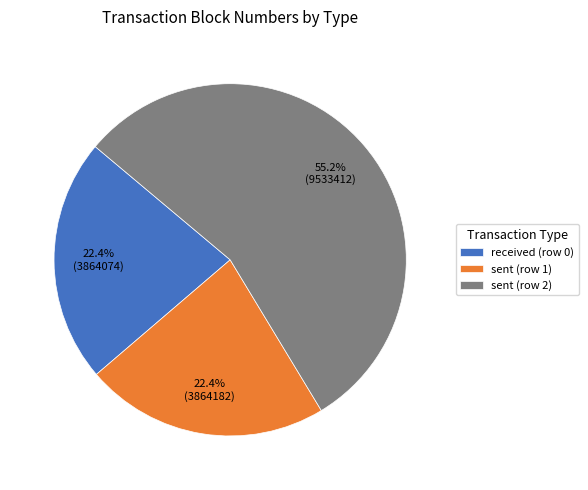

Is it true that received (row 0) is 22% of the pie?

True